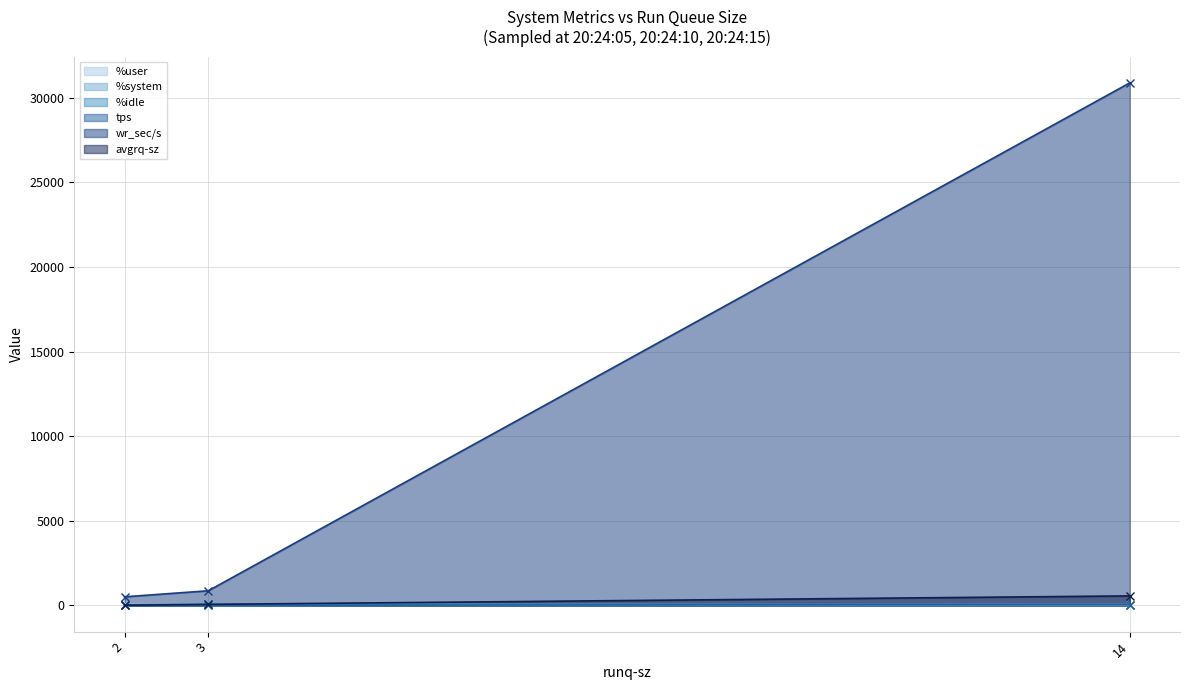

True or false: wr_sec/s has a value of 199.7 at 2.

False